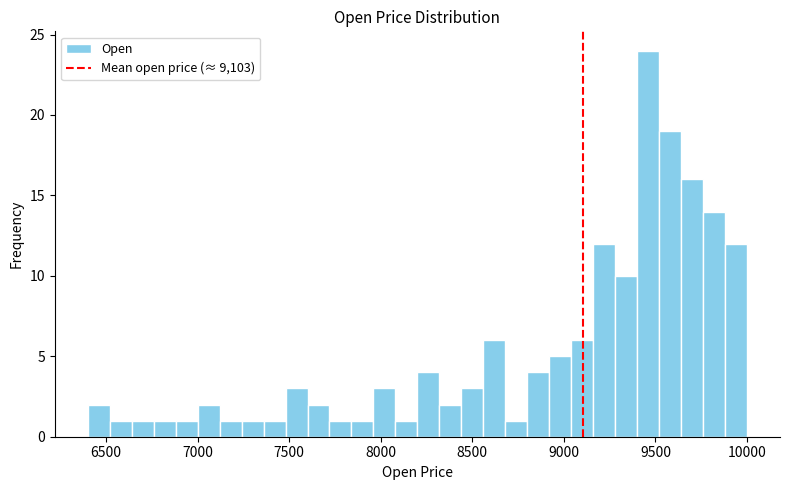

Read against the x-axis, roughly where is the centre of the tallest bar?

9450